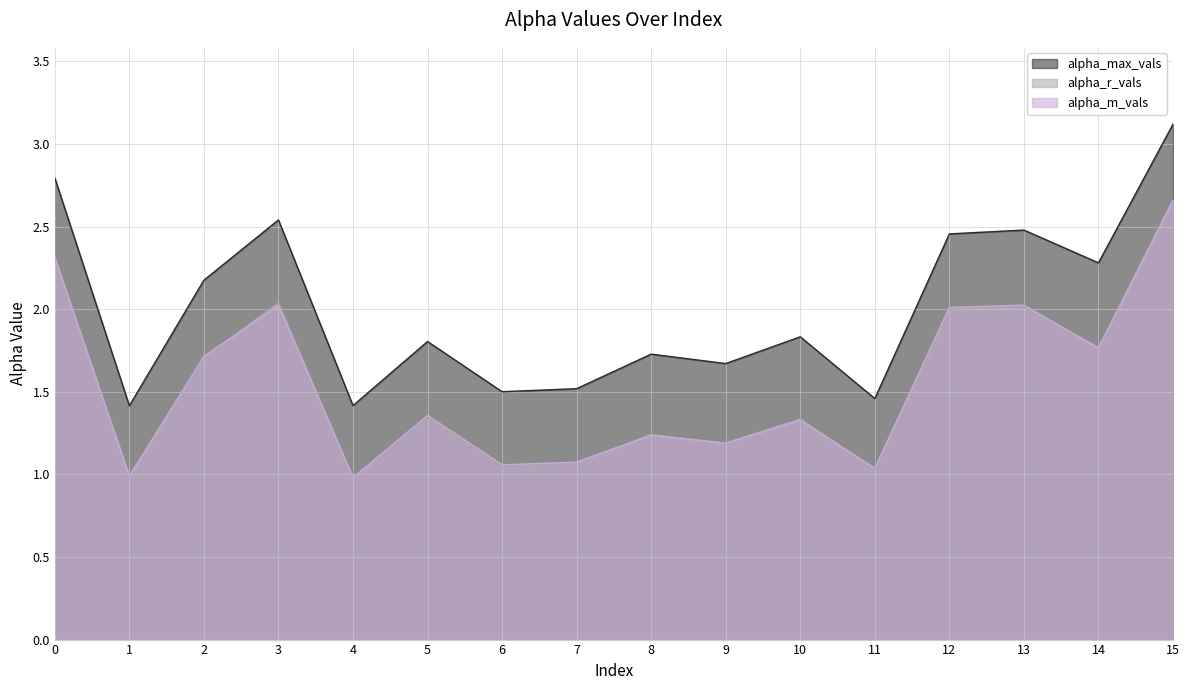

Reading left to right, what are all the values shown in this chart?

alpha_max_vals: 0=2.8	1=1.4	2=2.2	3=2.5	4=1.4	5=1.8	6=1.5	7=1.5	8=1.7	9=1.7	10=1.8	11=1.5	12=2.5	13=2.5	14=2.3	15=3.1
alpha_r_vals: 0=2.3	1=1.0	2=1.7	3=2.0	4=1.0	5=1.3	6=1.0	7=1.1	8=1.2	9=1.2	10=1.3	11=1.0	12=2.0	13=2.0	14=1.8	15=2.7
alpha_m_vals: 0=2.3	1=1.0	2=1.7	3=2.0	4=1.0	5=1.4	6=1.1	7=1.1	8=1.2	9=1.2	10=1.3	11=1.0	12=2.0	13=2.0	14=1.8	15=2.7